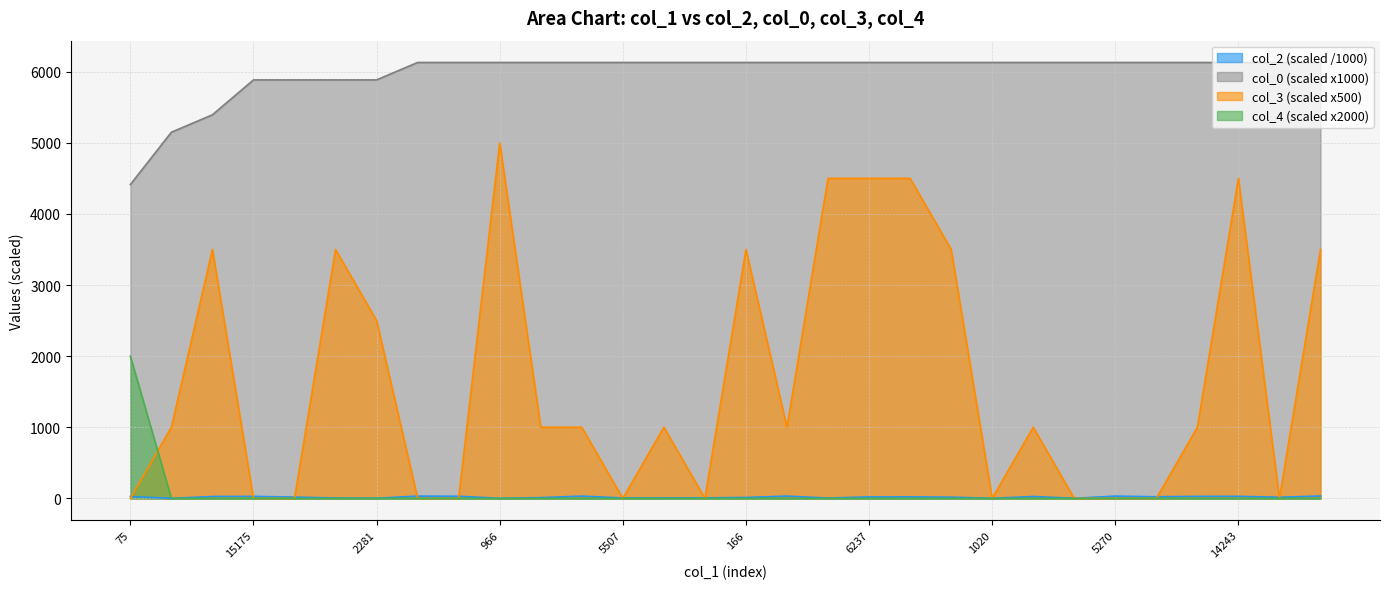

True or false: col_0 (scaled x1000) and col_4 (scaled x2000) cross at least once.

False